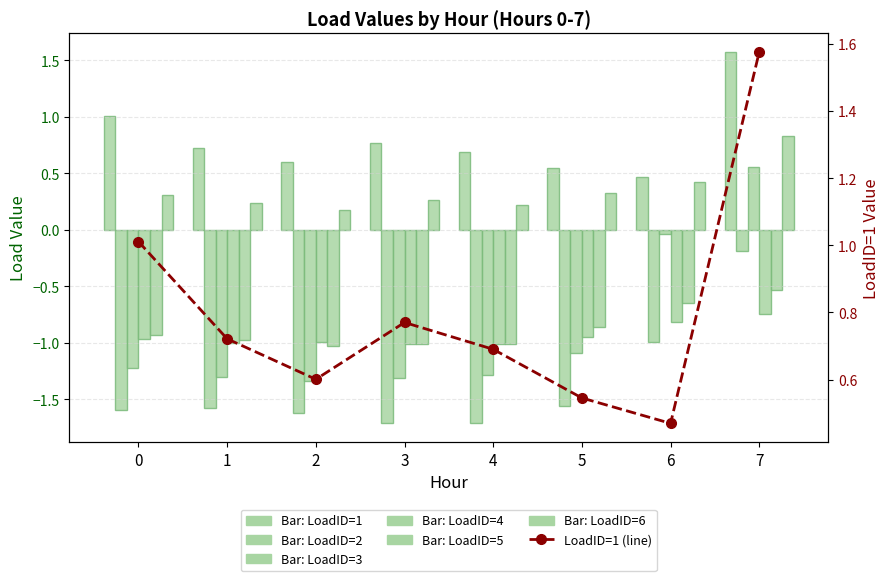

How many bars are there in total?

48